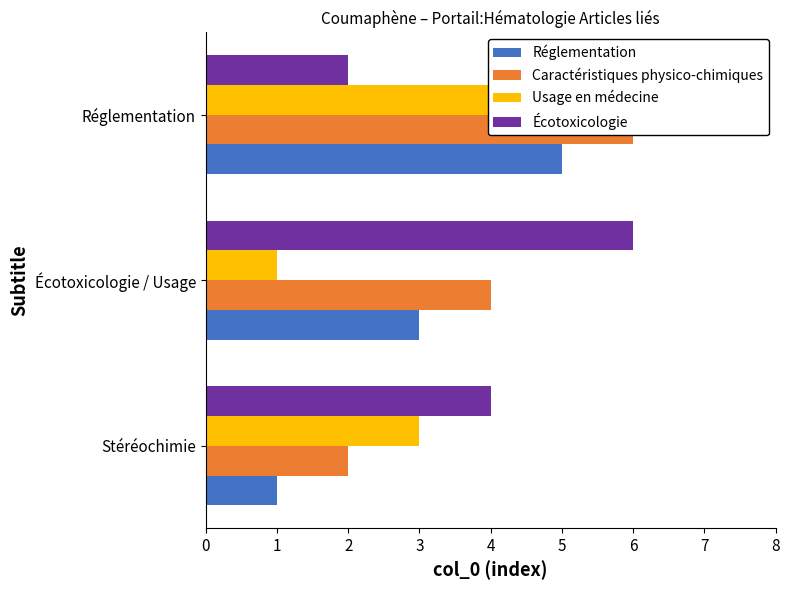

Which series has the largest total across all categories?

Caractéristiques physico-chimiques